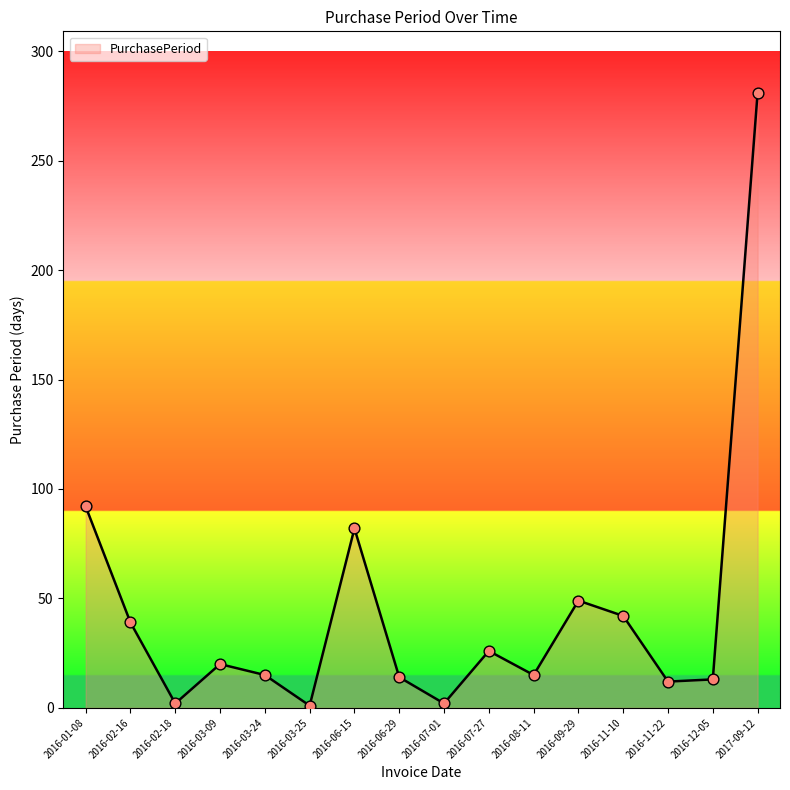

Approximately how many times larger is the value at 2016-03-24 compared to 2016-03-09?

0.8